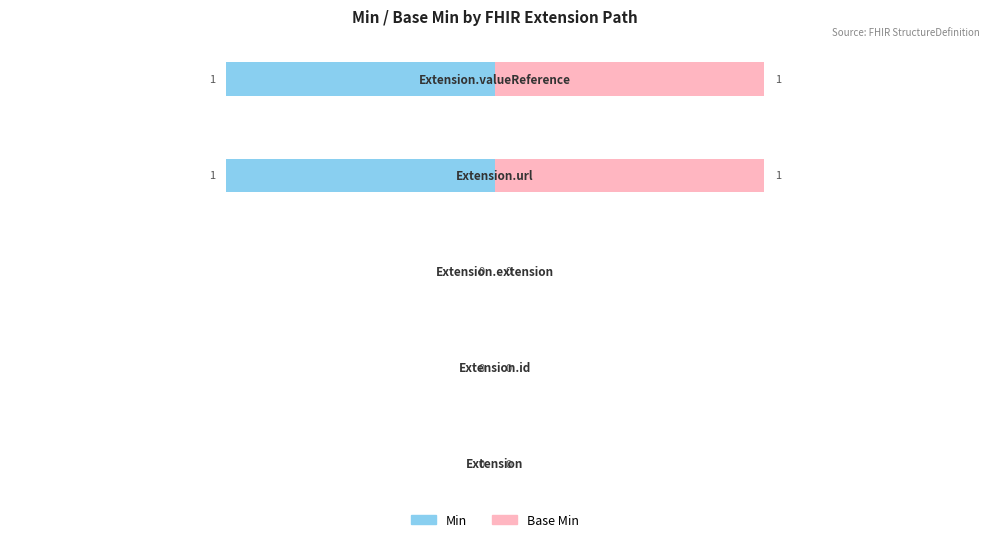

Which has a higher value, 3 or 4?

3